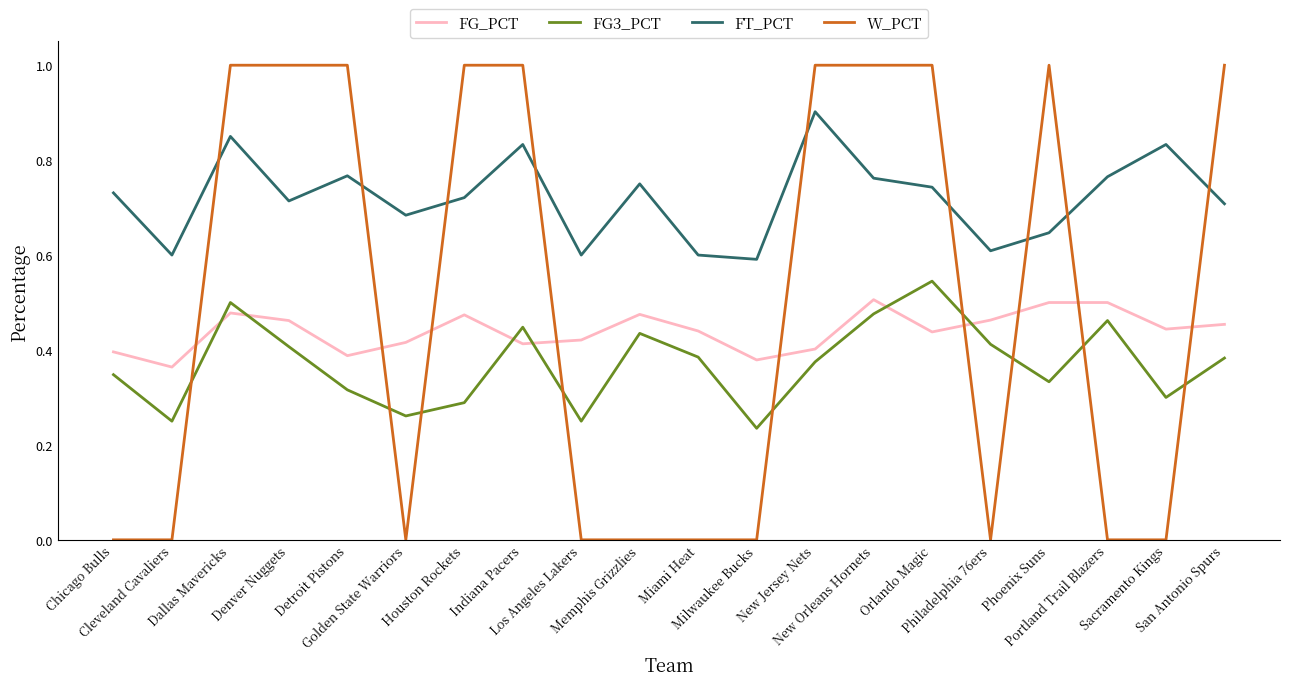

What is the sum of all FG3_PCT values?

7.4